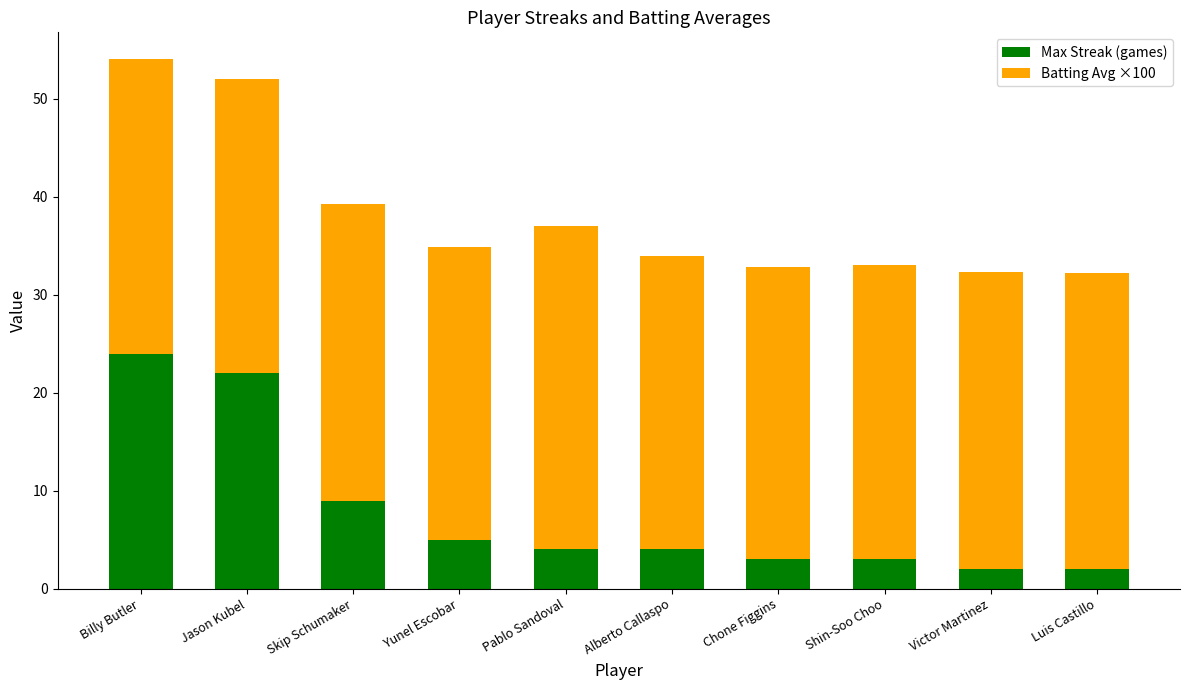

Where is Max Streak (games) nearest to the value 13?

Skip Schumaker